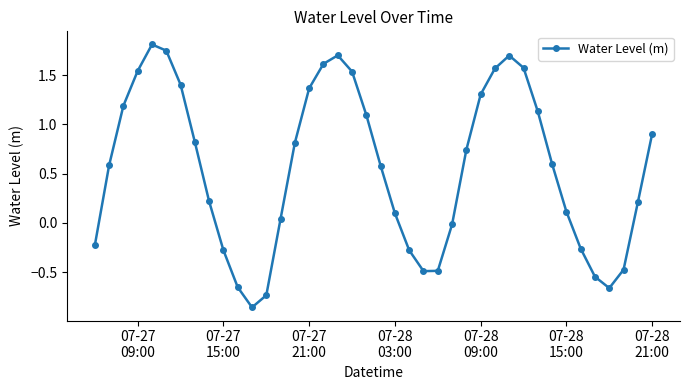

Does the chart have visible grid lines?

No